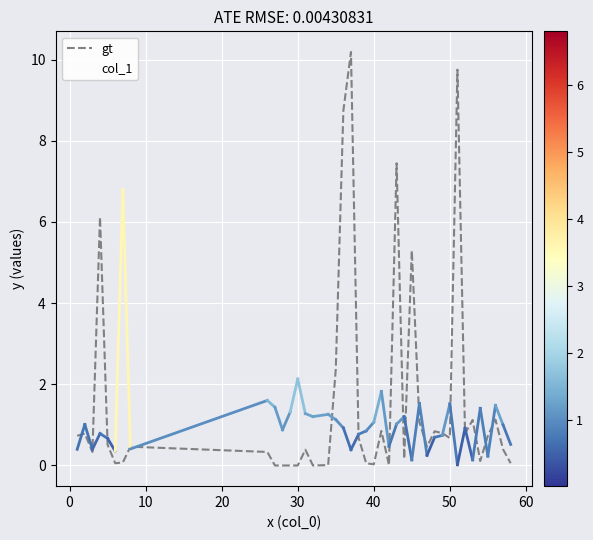

What is the maximum value for gt?

10.2